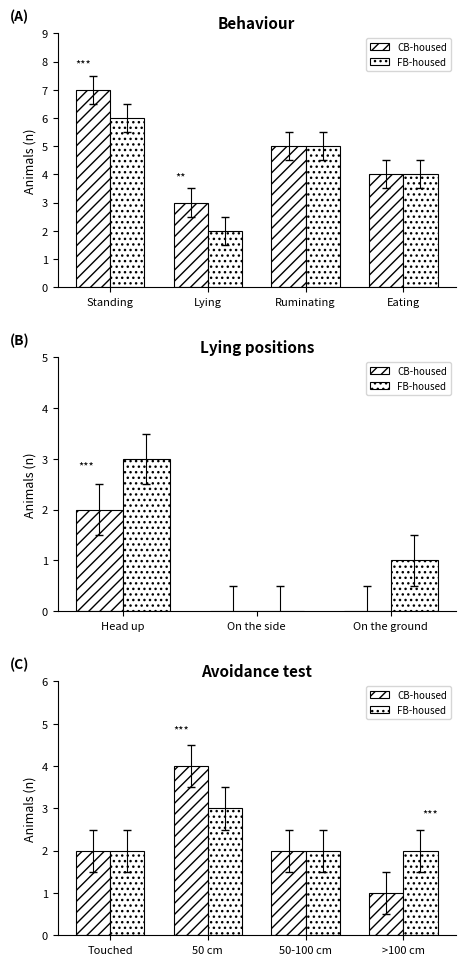

Which series has the widest spread of values?

CB-housed